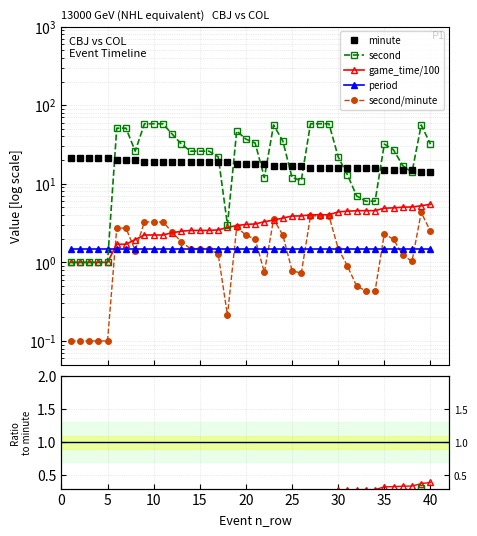

What is the sum of all minute values?

711